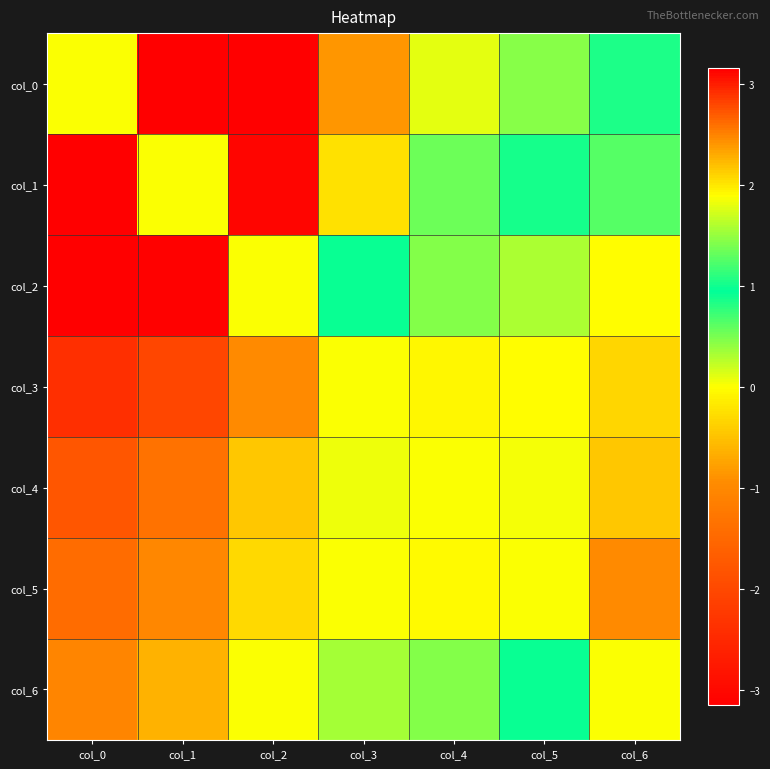

Reading left to right, transcribe all the data shown in this chart.

col_0: col_0=0.0	col_1=3.2	col_2=3.1	col_3=2.4	col_4=1.8	col_5=1.4	col_6=1.0
col_1: col_0=-3.2	col_1=0.0	col_2=3.1	col_3=2.0	col_4=1.3	col_5=1.0	col_6=0.6
col_2: col_0=-3.1	col_1=-3.1	col_2=0.0	col_3=1.0	col_4=0.5	col_5=0.3	col_6=-0.0
col_3: col_0=-2.4	col_1=-2.0	col_2=-1.0	col_3=0.0	col_4=-0.1	col_5=-0.0	col_6=-0.3
col_4: col_0=-1.8	col_1=-1.3	col_2=-0.5	col_3=0.1	col_4=0.0	col_5=0.0	col_6=-0.5
col_5: col_0=-1.4	col_1=-1.0	col_2=-0.3	col_3=0.0	col_4=-0.0	col_5=0.0	col_6=-1.0
col_6: col_0=-1.0	col_1=-0.6	col_2=0.0	col_3=0.3	col_4=0.5	col_5=1.0	col_6=0.0